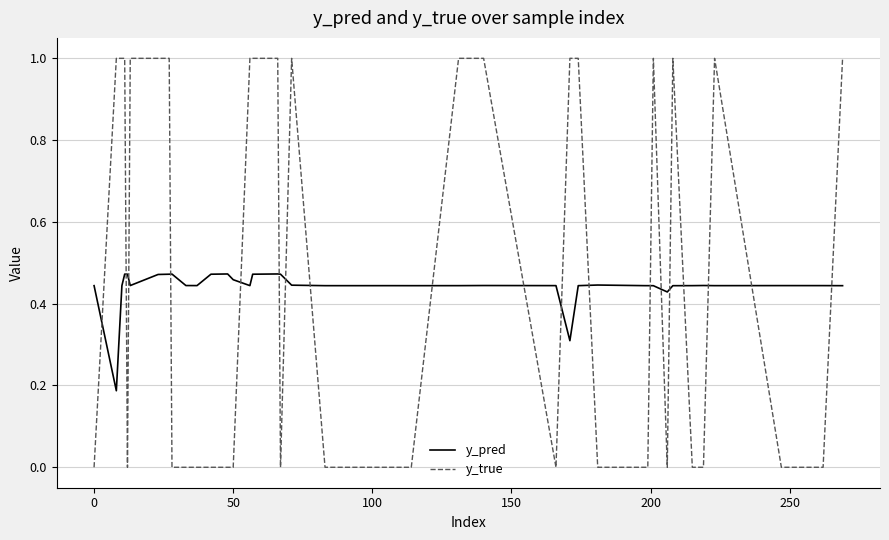

What is the maximum value shown in the chart?

1.0